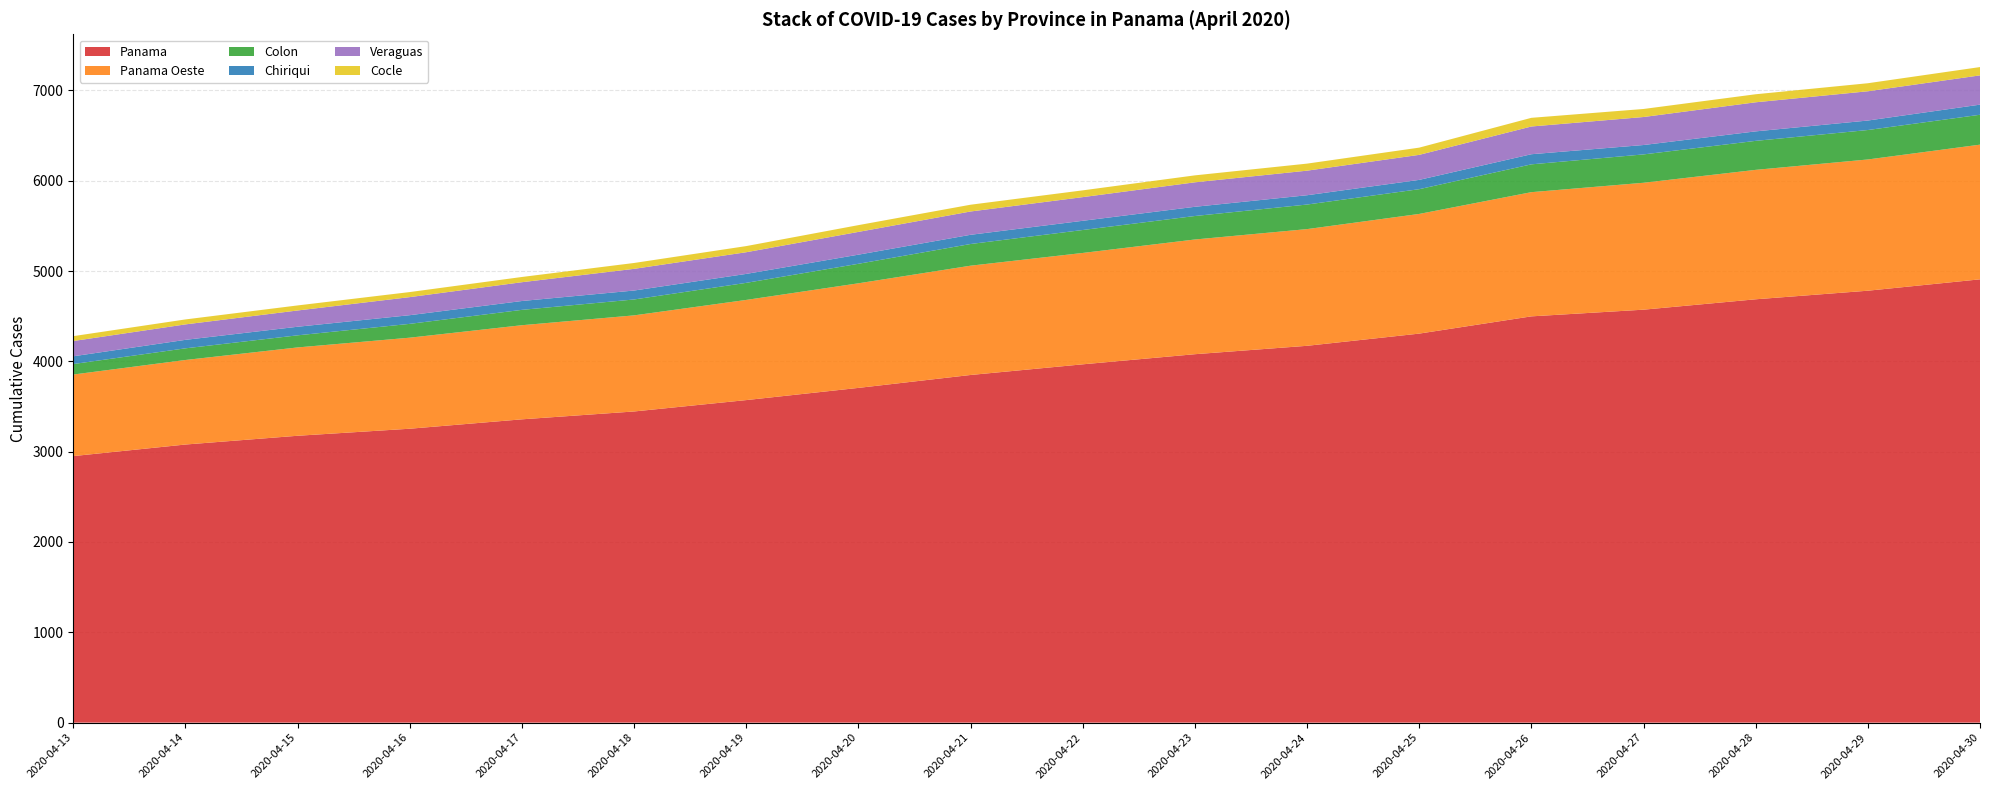

Reading left to right, transcribe all the data shown in this chart.

Panama: 2020-04-13=2951	2020-04-14=3079	2020-04-15=3176	2020-04-16=3254	2020-04-17=3358	2020-04-18=3445	2020-04-19=3571	2020-04-20=3706	2020-04-21=3849	2020-04-22=3967	2020-04-23=4079	2020-04-24=4172	2020-04-25=4307	2020-04-26=4498	2020-04-27=4572	2020-04-28=4687	2020-04-29=4782	2020-04-30=4908
Panama Oeste: 2020-04-13=903	2020-04-14=936	2020-04-15=978	2020-04-16=1008	2020-04-17=1042	2020-04-18=1064	2020-04-19=1109	2020-04-20=1158	2020-04-21=1210	2020-04-22=1233	2020-04-23=1270	2020-04-24=1292	2020-04-25=1325	2020-04-26=1375	2020-04-27=1405	2020-04-28=1433	2020-04-29=1453	2020-04-30=1491
Colon: 2020-04-13=116	2020-04-14=129	2020-04-15=134	2020-04-16=153	2020-04-17=170	2020-04-18=176	2020-04-19=189	2020-04-20=216	2020-04-21=240	2020-04-22=254	2020-04-23=260	2020-04-24=272	2020-04-25=274	2020-04-26=308	2020-04-27=314	2020-04-28=321	2020-04-29=326	2020-04-30=331
Chiriqui: 2020-04-13=86	2020-04-14=94	2020-04-15=95	2020-04-16=96	2020-04-17=98	2020-04-18=99	2020-04-19=99	2020-04-20=101	2020-04-21=102	2020-04-22=102	2020-04-23=102	2020-04-24=103	2020-04-25=103	2020-04-26=112	2020-04-27=104	2020-04-28=105	2020-04-29=105	2020-04-30=112
Veraguas: 2020-04-13=169	2020-04-14=171	2020-04-15=180	2020-04-16=200	2020-04-17=208	2020-04-18=240	2020-04-19=240	2020-04-20=252	2020-04-21=258	2020-04-22=262	2020-04-23=271	2020-04-24=272	2020-04-25=277	2020-04-26=307	2020-04-27=310	2020-04-28=322	2020-04-29=324	2020-04-30=324
Cocle: 2020-04-13=54	2020-04-14=55	2020-04-15=56	2020-04-16=56	2020-04-17=58	2020-04-18=65	2020-04-19=68	2020-04-20=75	2020-04-21=75	2020-04-22=75	2020-04-23=77	2020-04-24=78	2020-04-25=80	2020-04-26=96	2020-04-27=89	2020-04-28=89	2020-04-29=89	2020-04-30=92